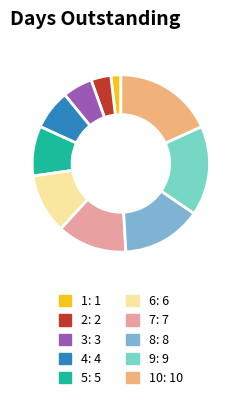

Count the number of slices in the pie.

10